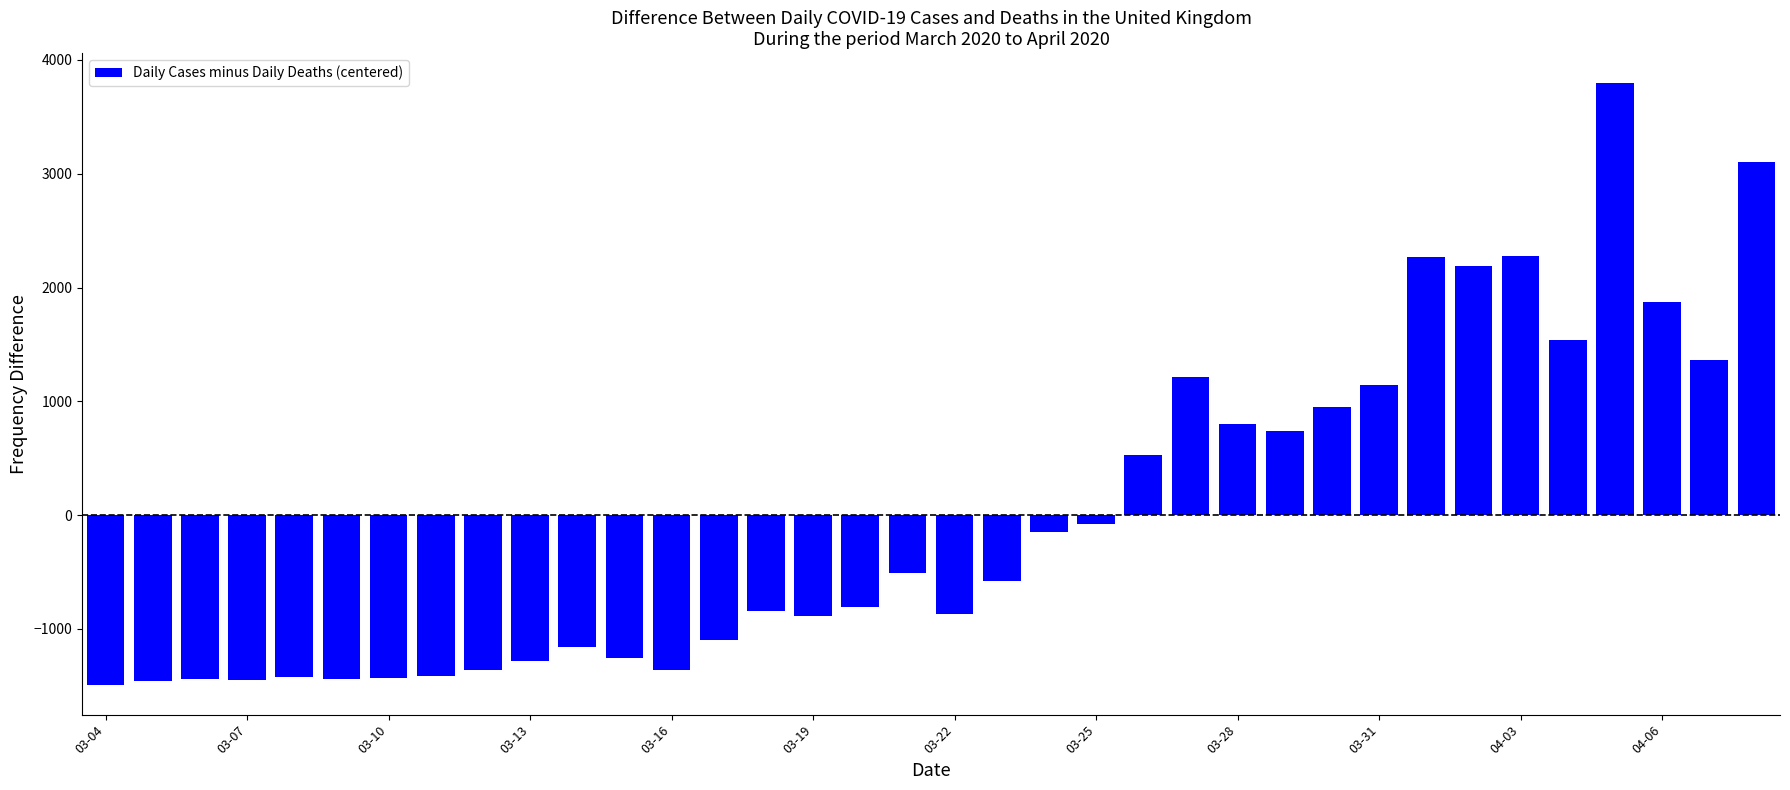

How many values are above zero?

14